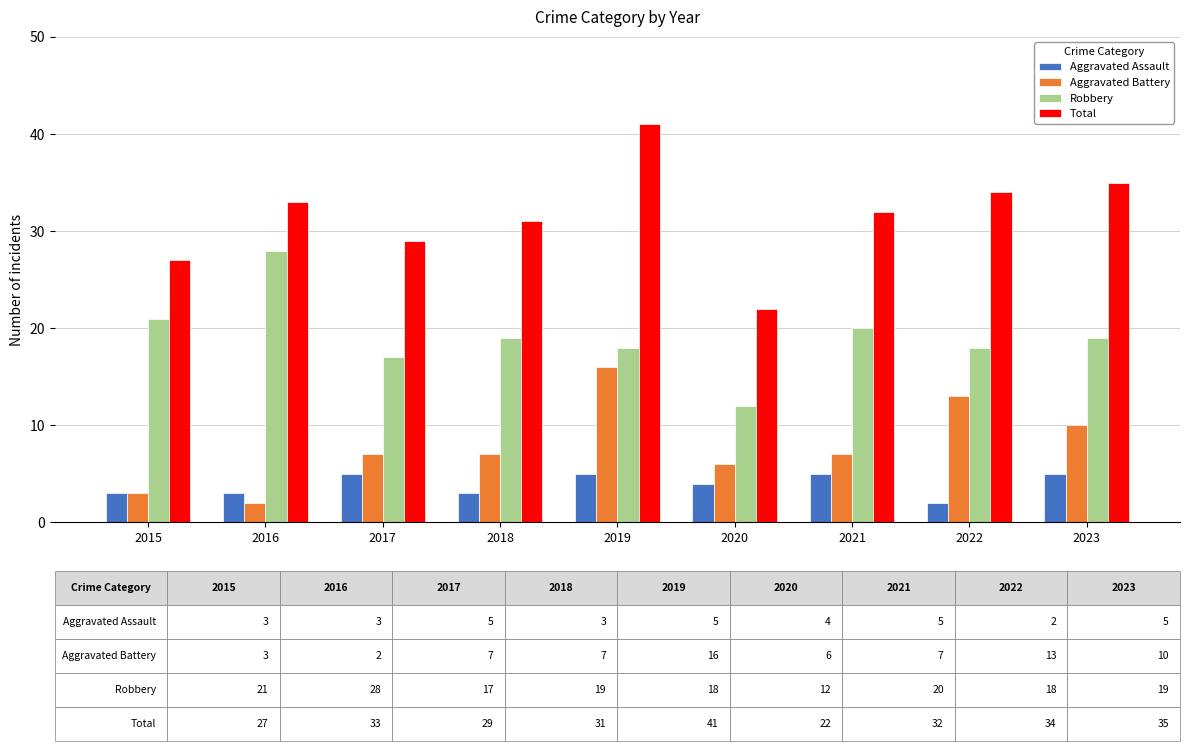

What is the sum of the Robbery values at 2019 and 2017?

35